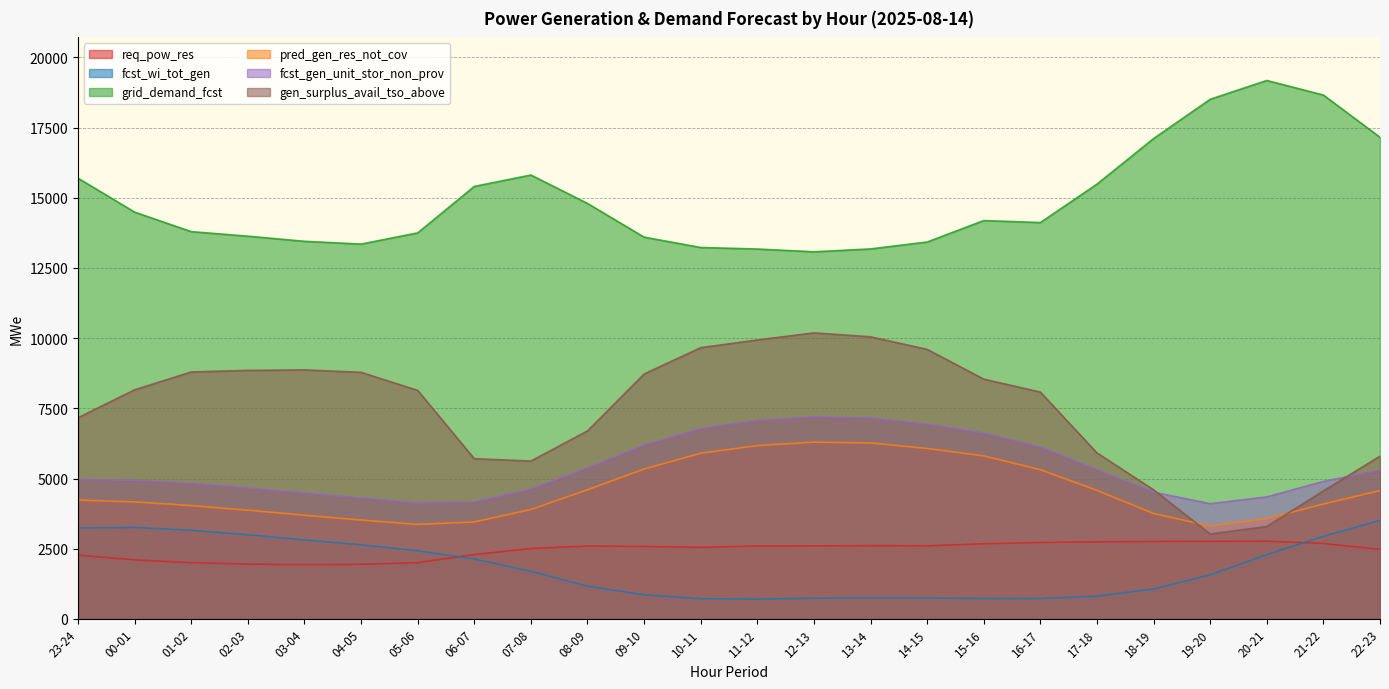

True or false: pred_gen_res_not_cov has a value of 5983 at 05-06.

False